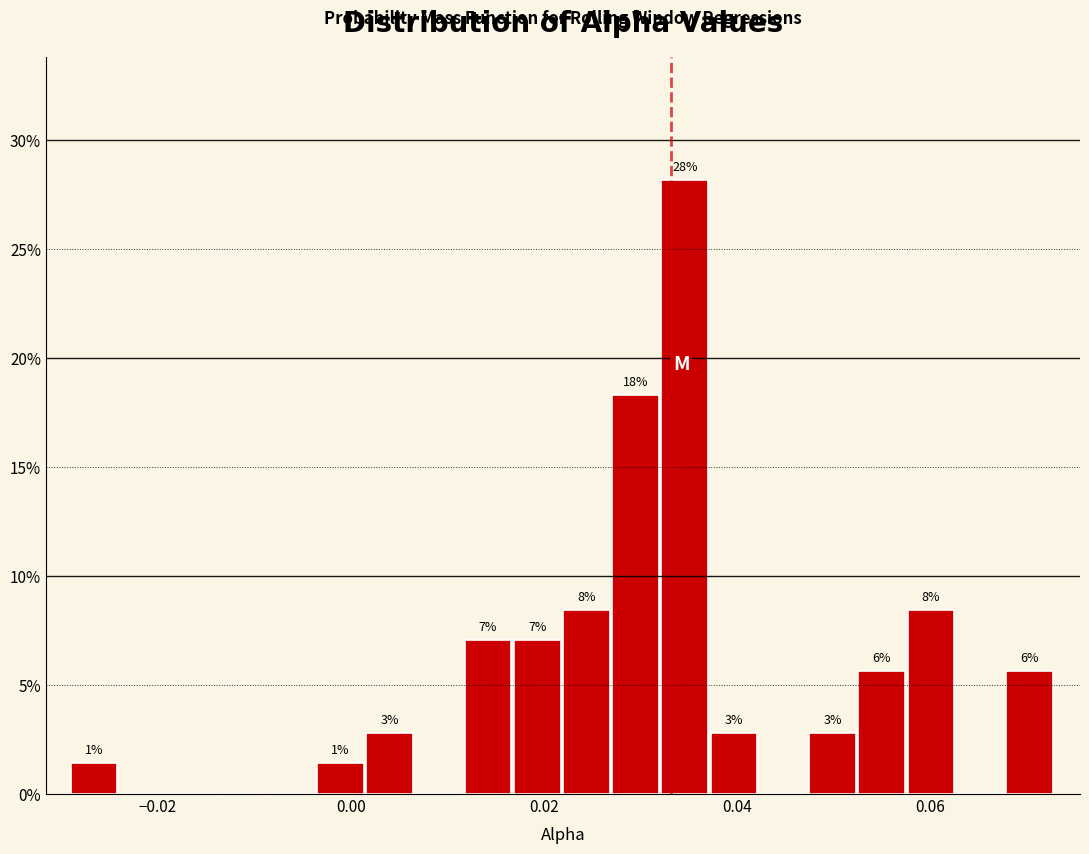

Around what value on the x-axis is the tallest bar? Give the approximate position of its centre, as read against the axis.

0.034